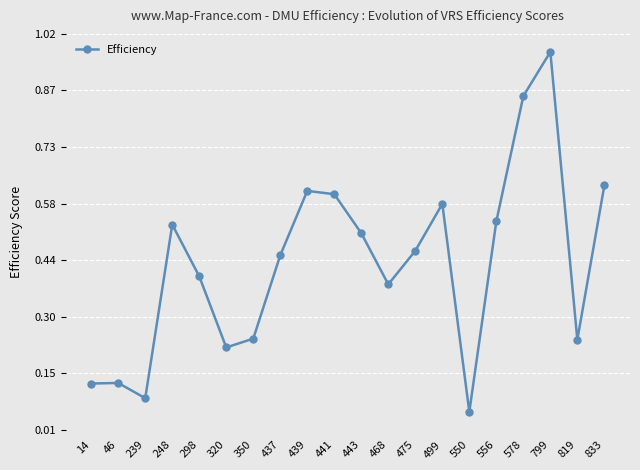

What is the sum of the values at 578 and 468?

1.2